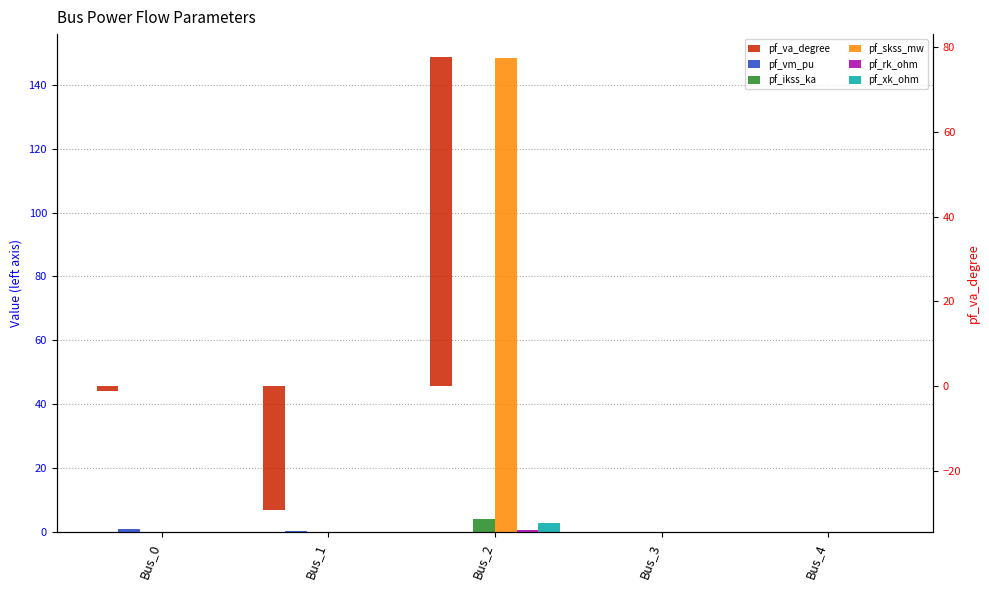

How many distinct data groups are displayed?

6